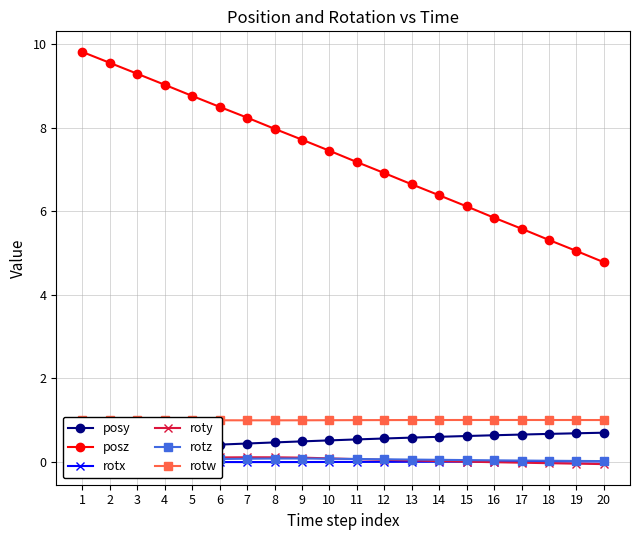

Which category has the lowest value in the posz series?

20